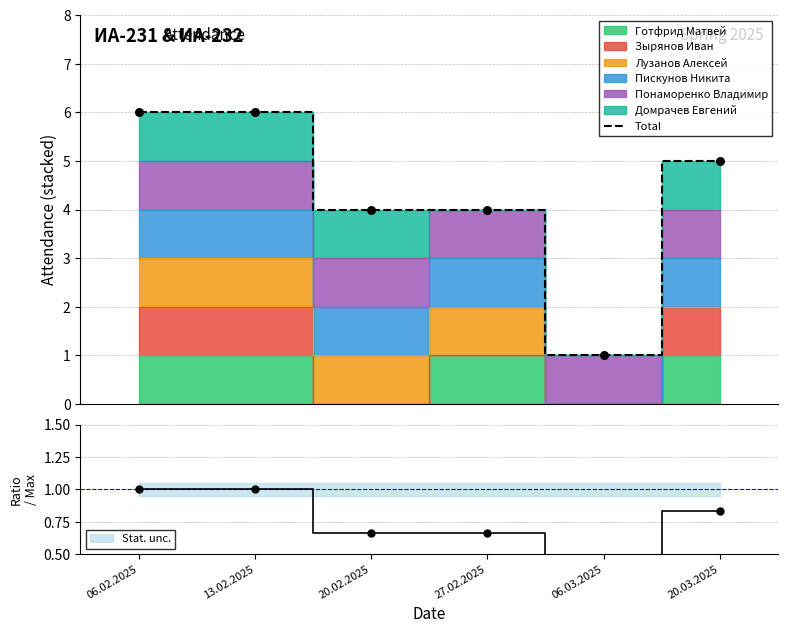

Approximately how many times larger is the value at 13.02.2025 compared to 06.03.2025?

6.0